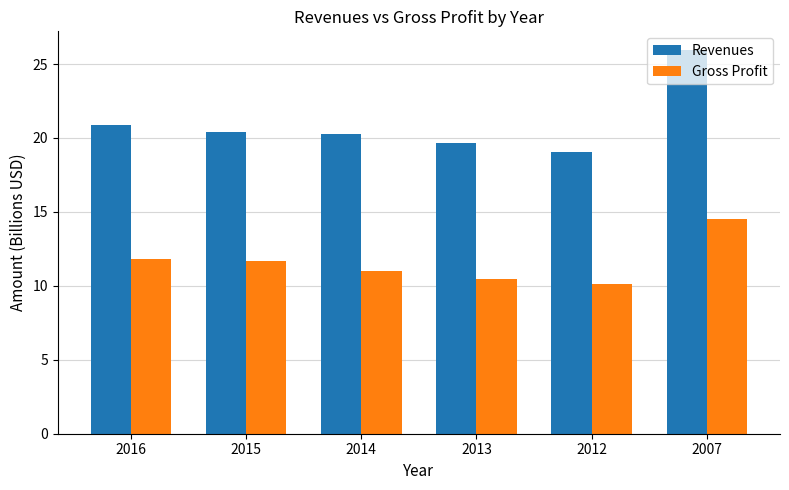

How many bars are there in total?

12